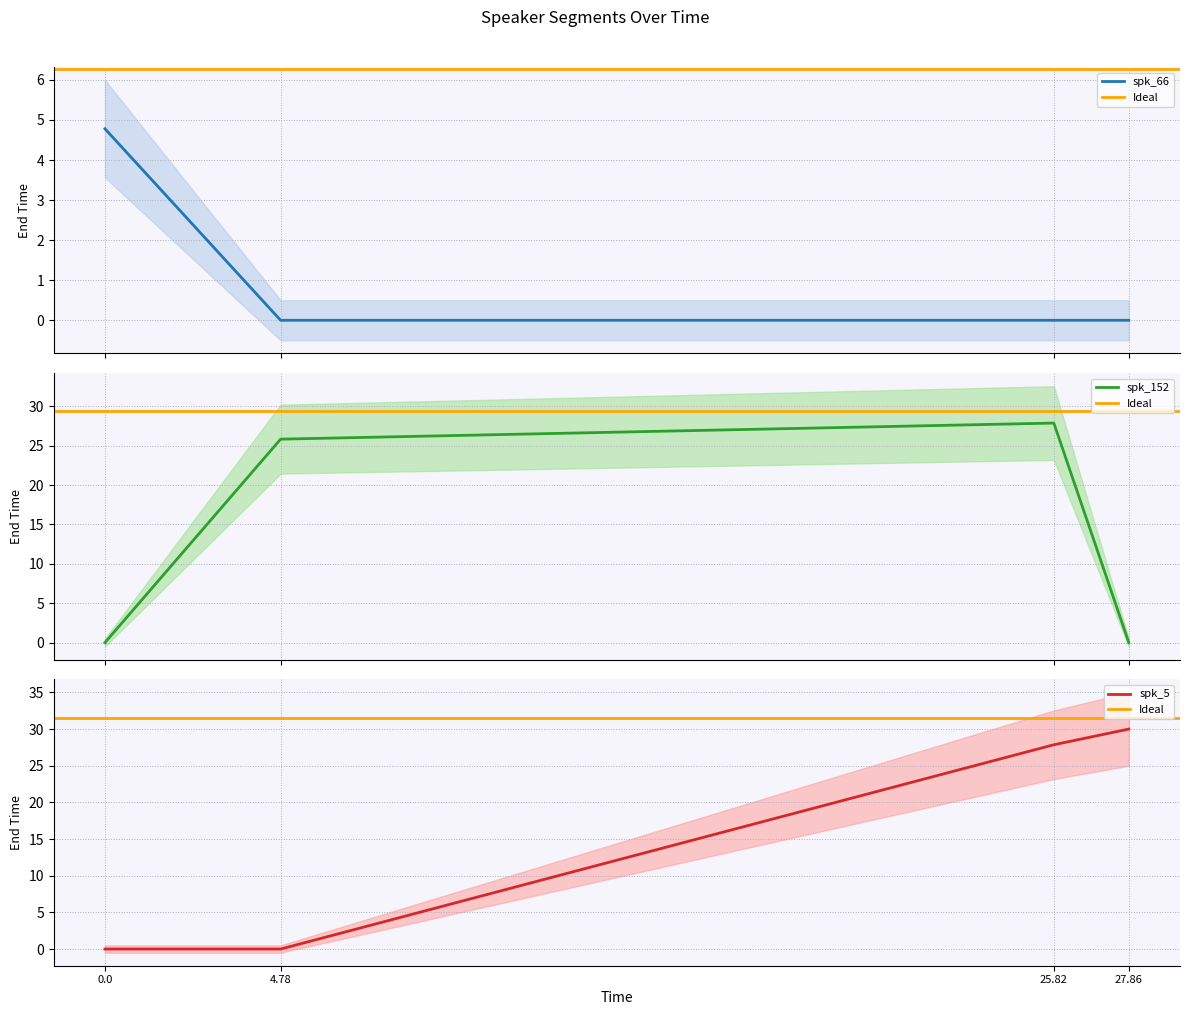

At 0.0, list the series in order from largest to smallest.

spk_66, spk_152, spk_5